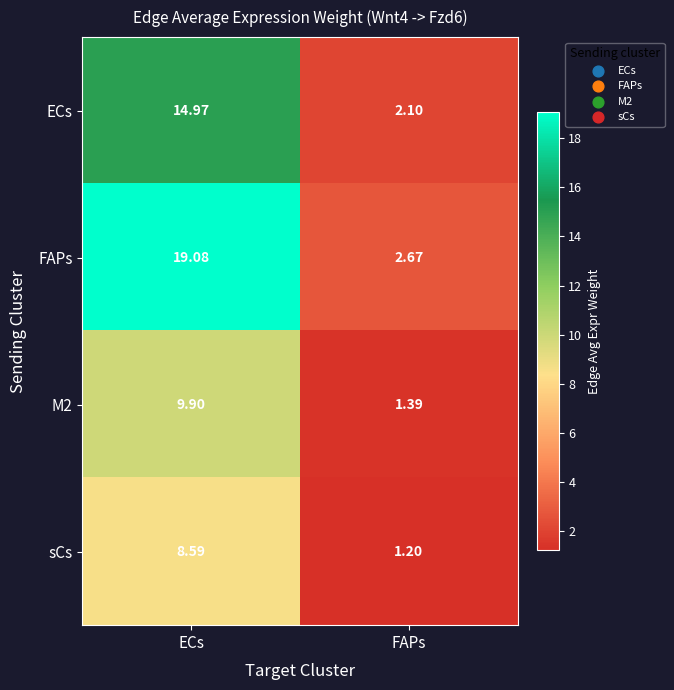

Count the number of data series in this chart.

4